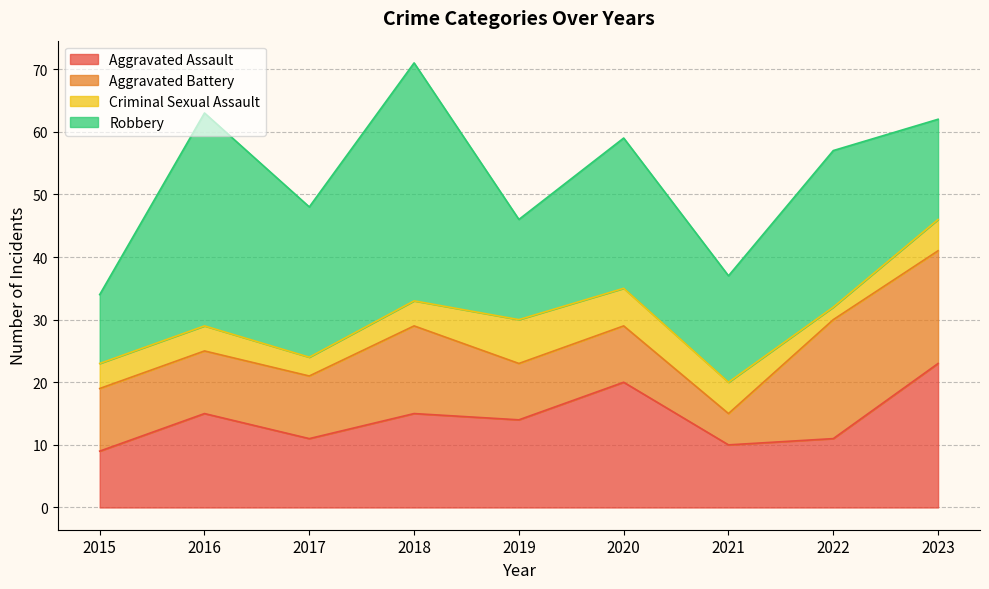

What is the value of the Aggravated Battery point at the 9th from the left?

18